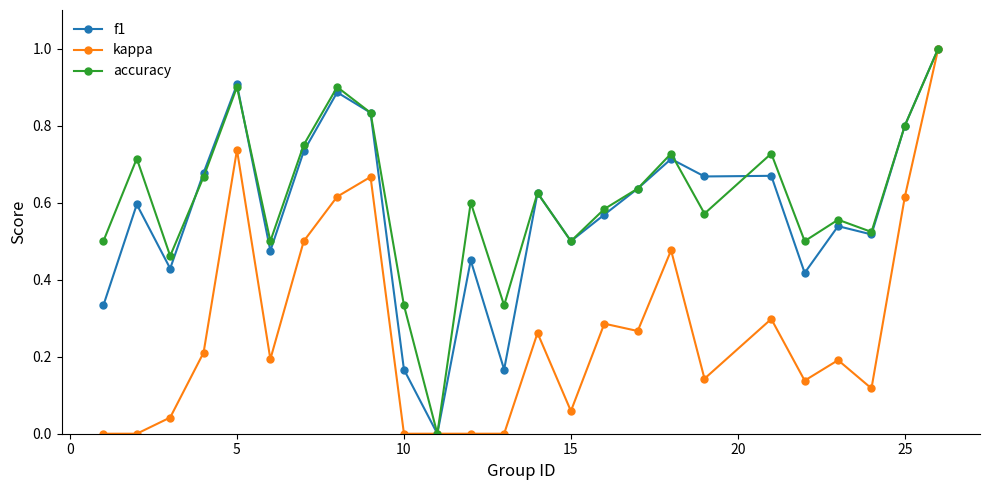

Does the chart display data point markers on the line(s)?

Yes